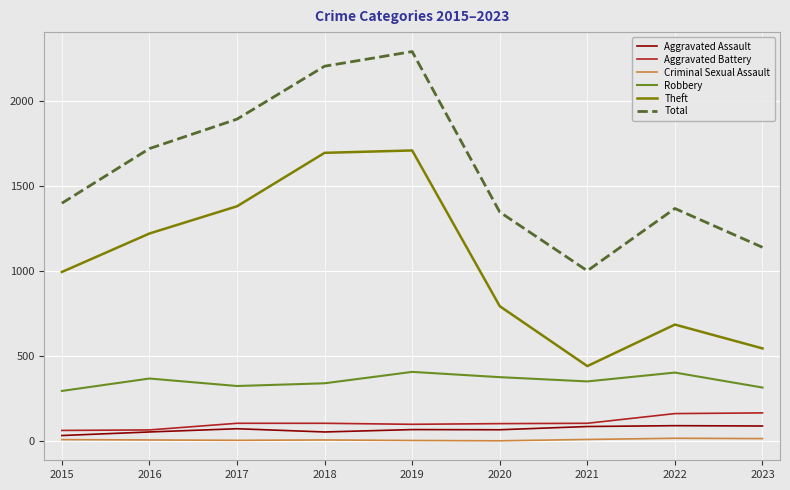

The value of Total at 2018 is 3205. True or false?

False